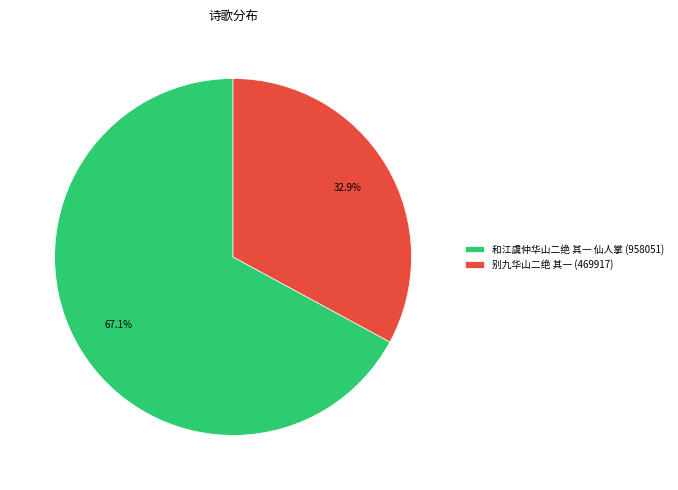

Rank the categories by value from highest to lowest.

和江虞仲华山二绝 其一 仙人掌, 别九华山二绝 其一